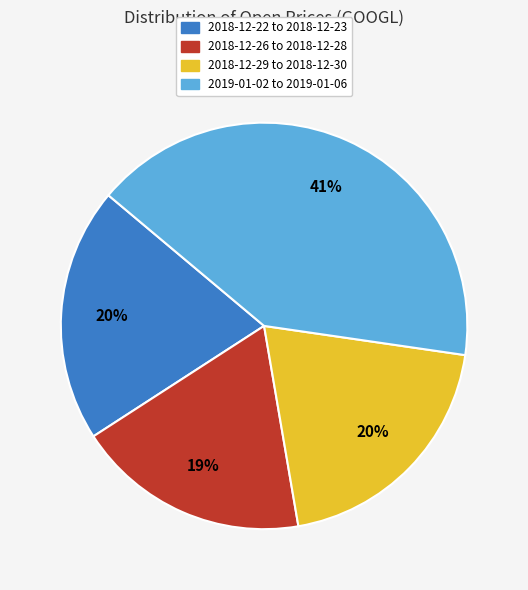

Is there any slice that represents more than half of the pie?

No